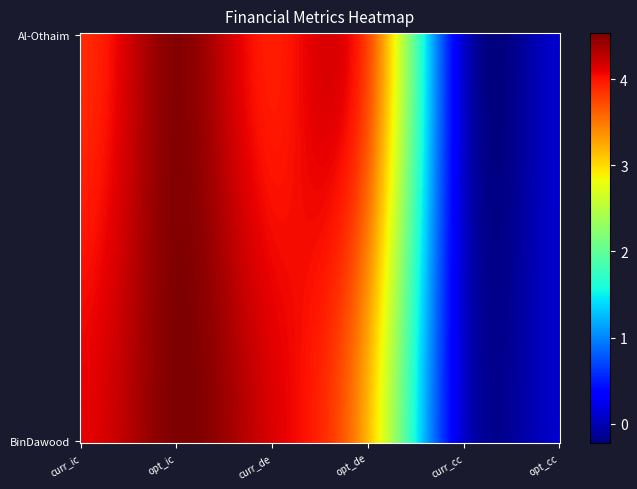

How many data points in BinDawood Holding Company are above 4?

3